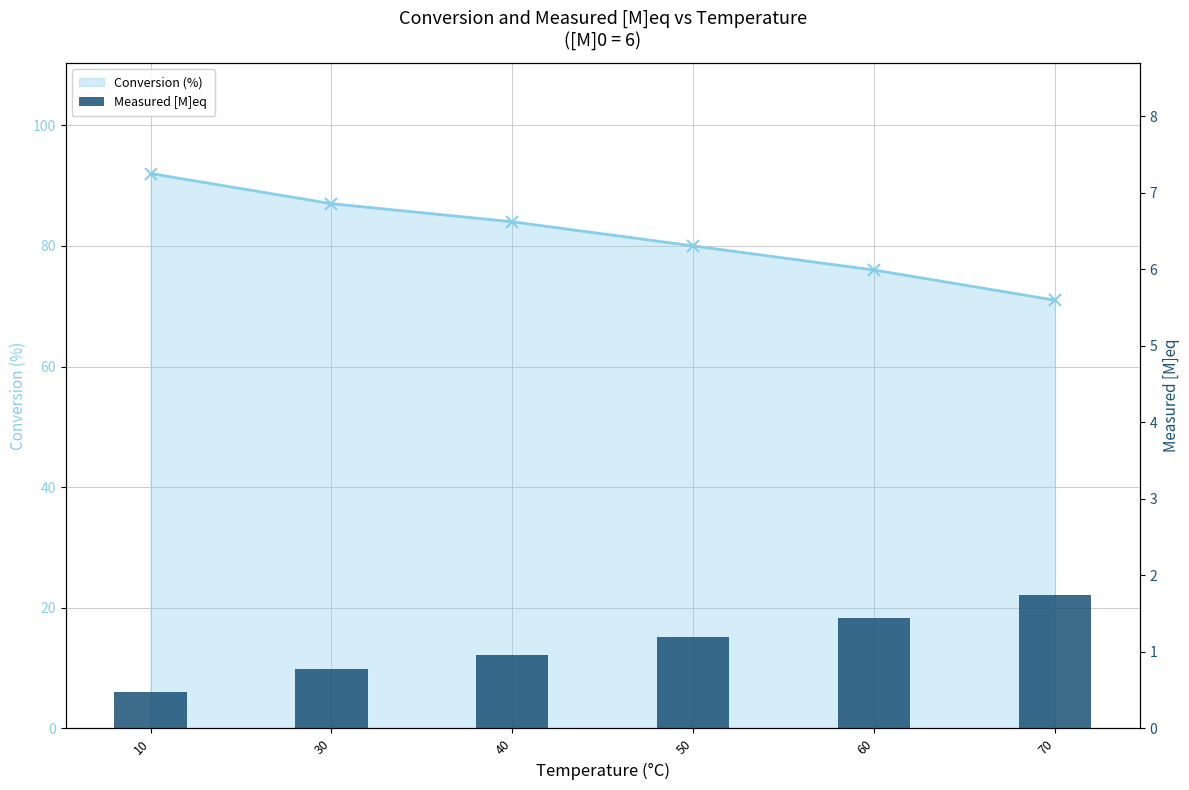

Reading left to right, extract all data points from this chart.

Conversion (%): 92.0	87.0	84.0	80.0	76.0	71.0
Measured [M]eq: 0.5	0.8	1.0	1.2	1.4	1.7